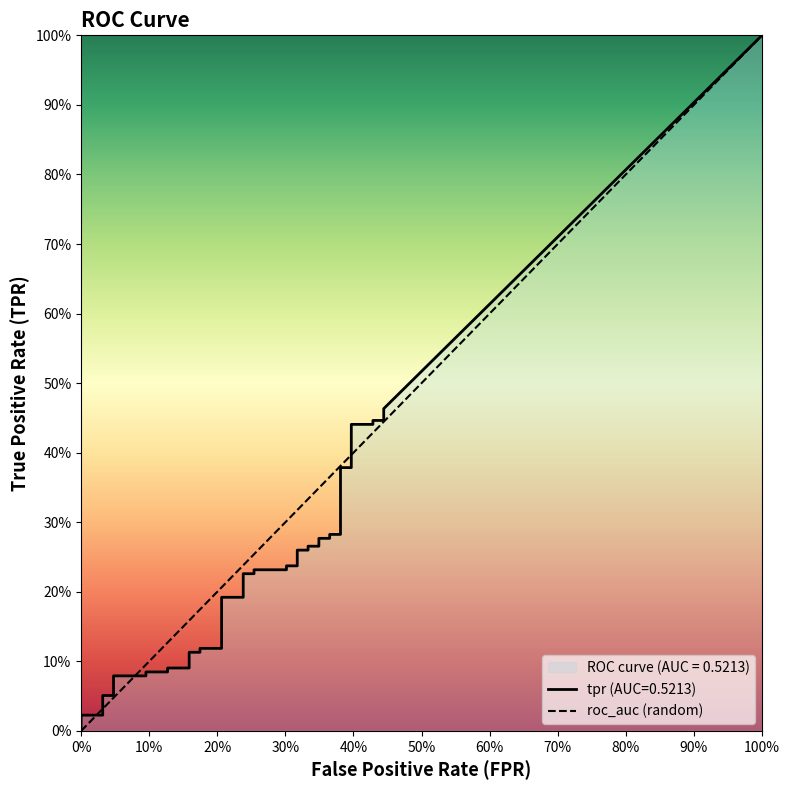

The value at 0% is -1. True or false?

False